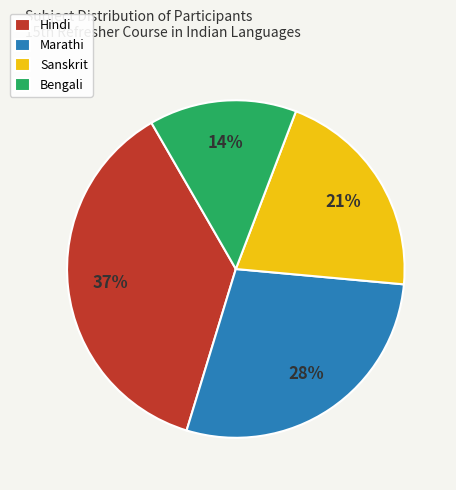

Do Hindi and Bengali together represent more than half of the pie?

Yes